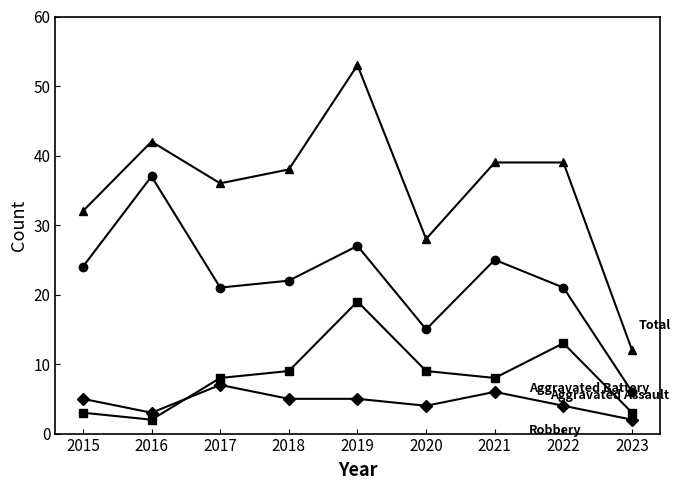

What is the spread (max minus min) of values at 2015?

29